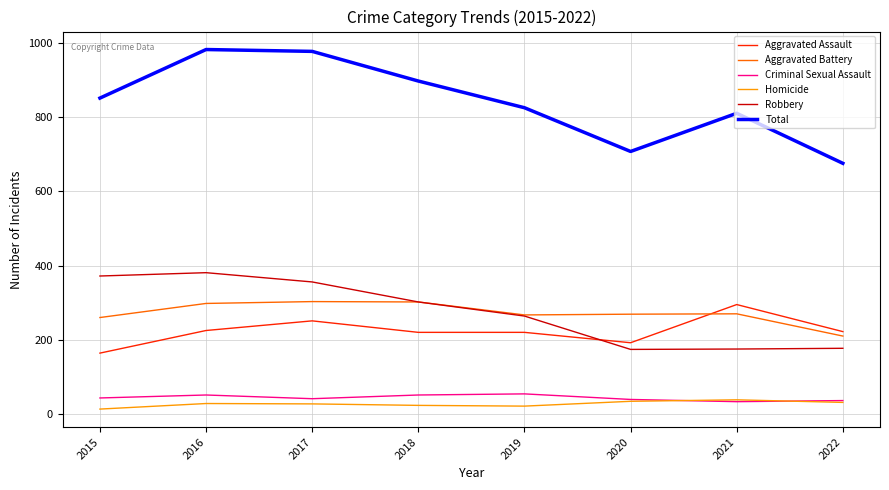

What is the maximum value shown in the chart?

983